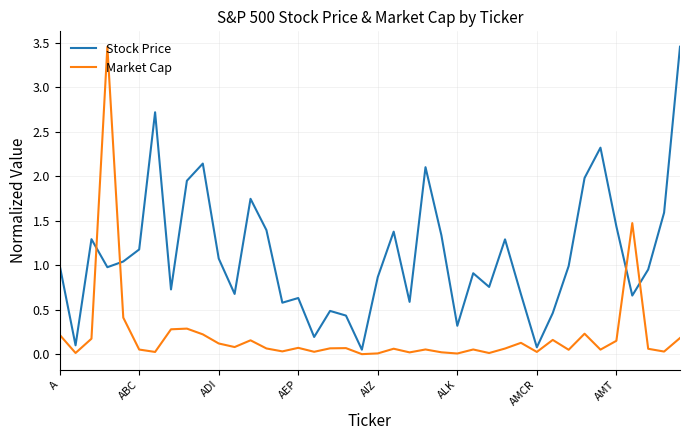

What is the difference between the maximum and minimum values in the Stock Price series?

3.4